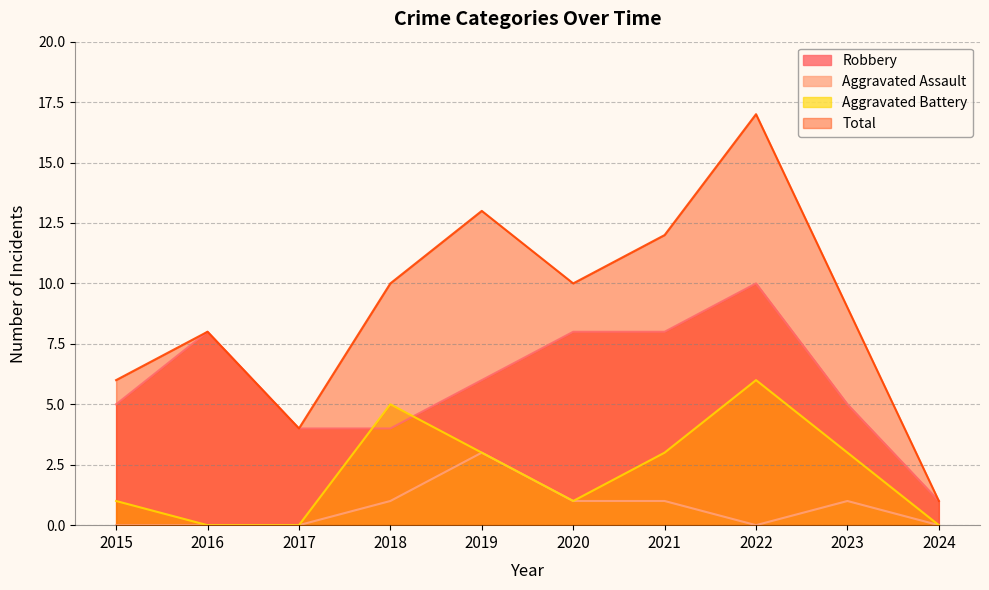

Read the Robbery value at 2021.

8